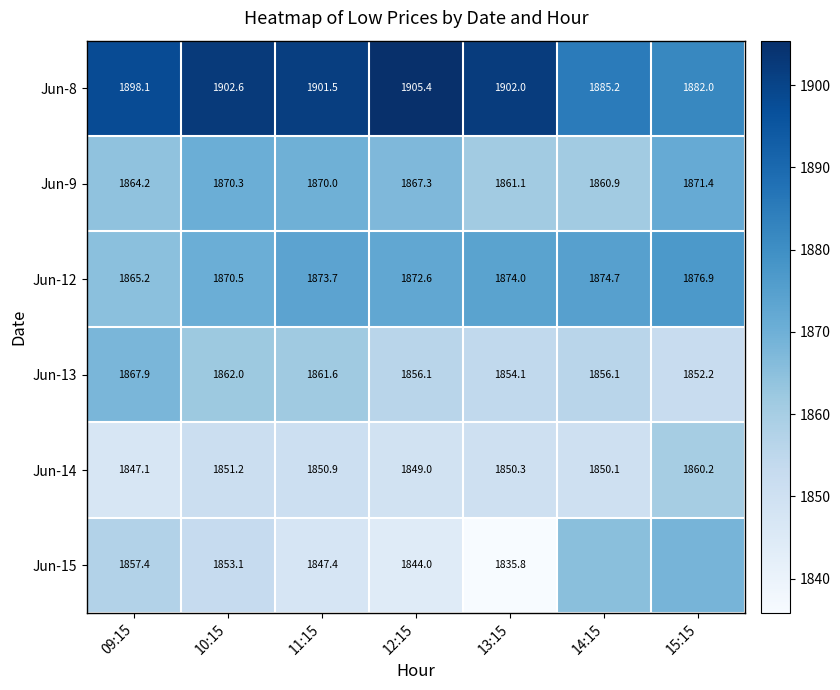

Is the value of Jun-12 at 12:15 greater than the value of Jun-13 at 11:15?

Yes